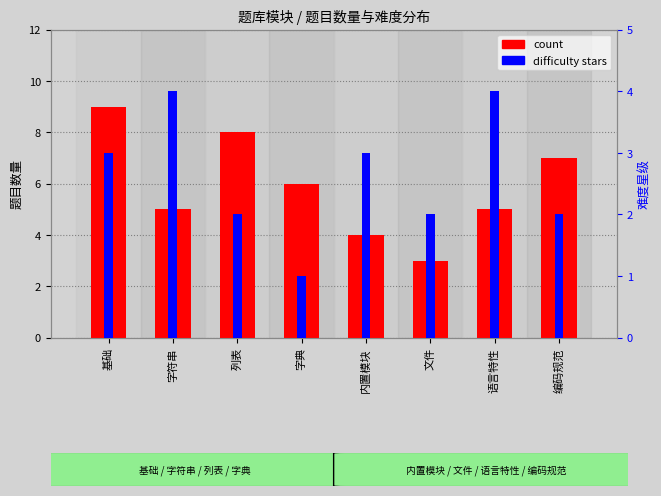

At 文件, list the series in order from largest to smallest.

count, difficulty stars